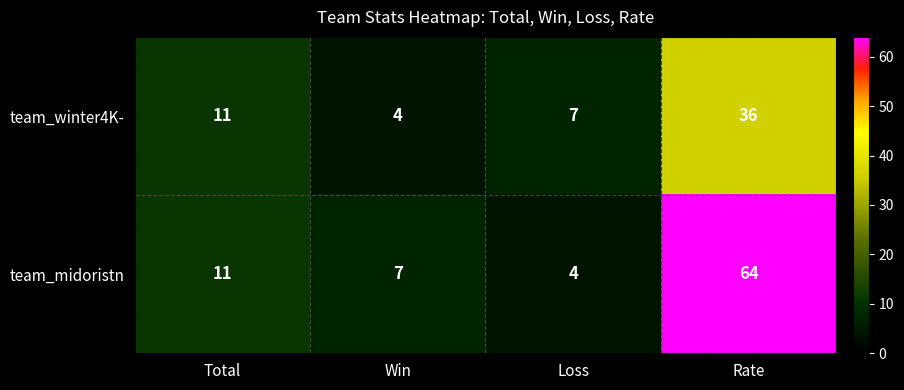

Is it true that team_winter4K- equals 2 at Win?

False